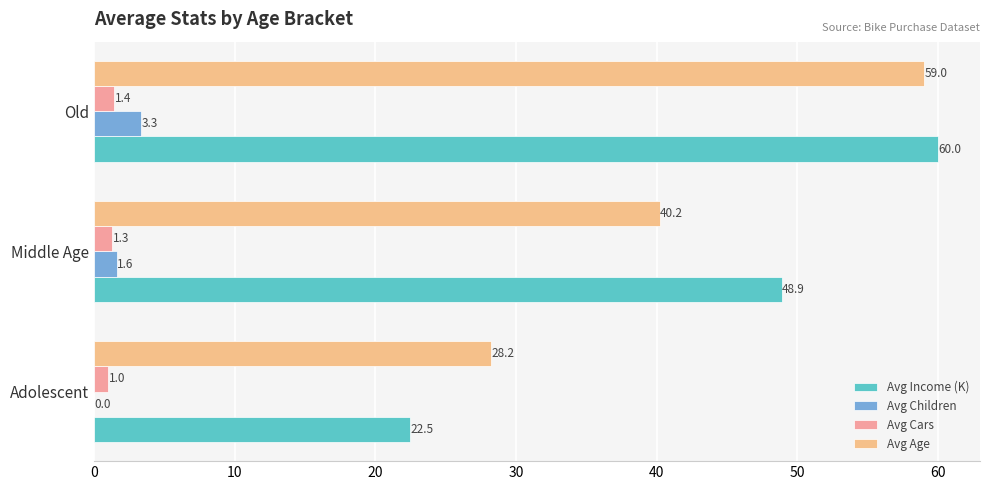

What is the value of the Avg Income (K) bar at the 3rd from the left?

60.0